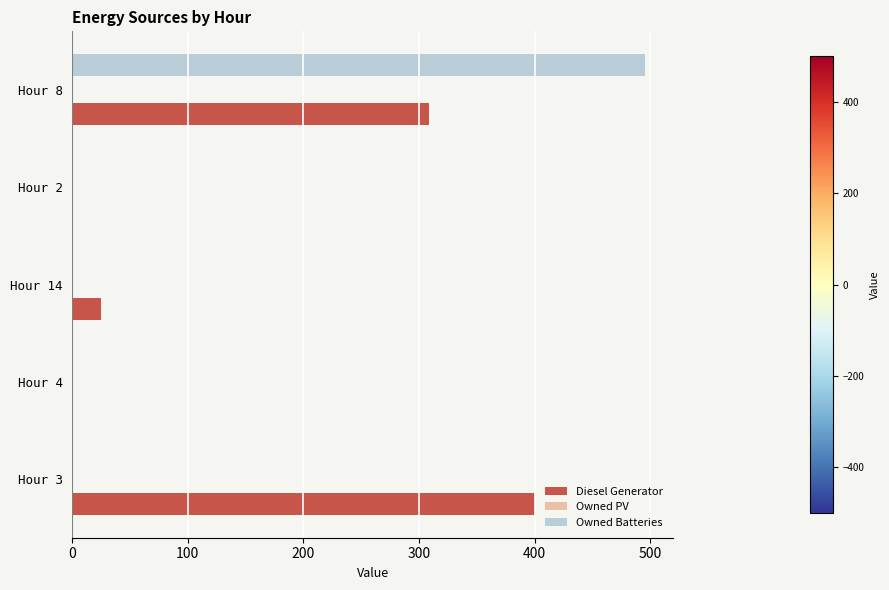

Is it true that Owned Batteries equals 266 at Hour 14?

False